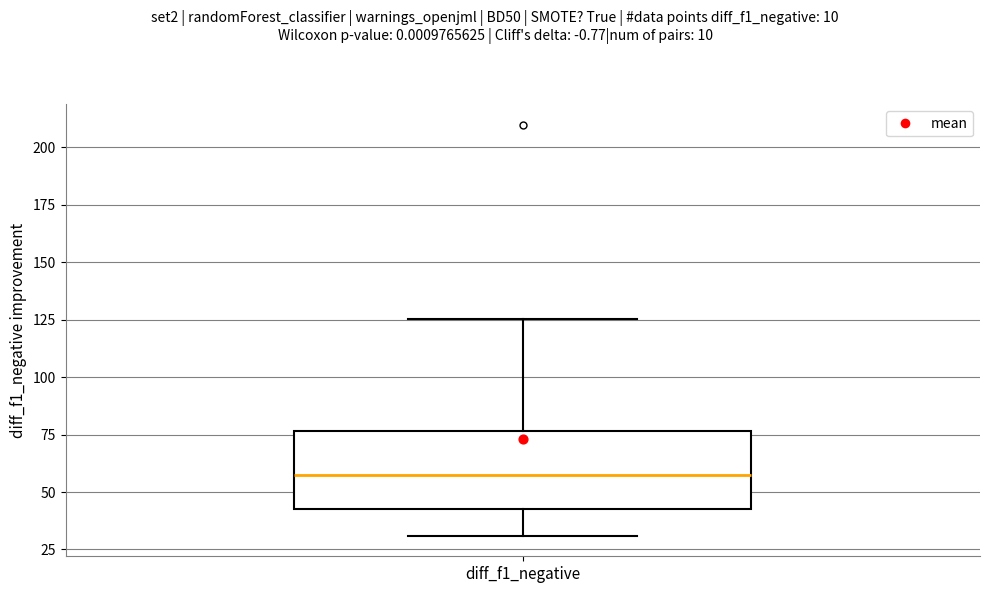

Transcribe this box plot: give where the median line is, the range the box spans, and where the two whiskers end, as read against the y-axis. The values are not printed on the chart, so give them approximately, as read against the axis.

median 55, box 40 to 75, whiskers 30 to 125